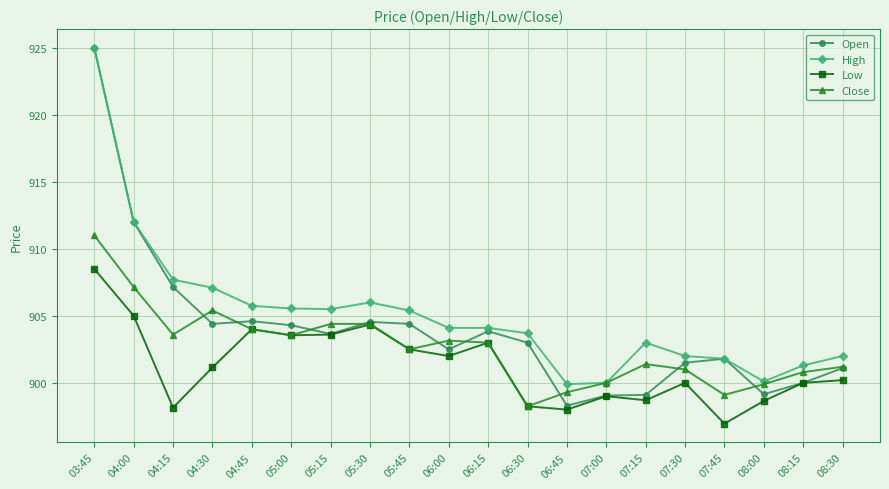

What is the highest value of the Open series?

925.0